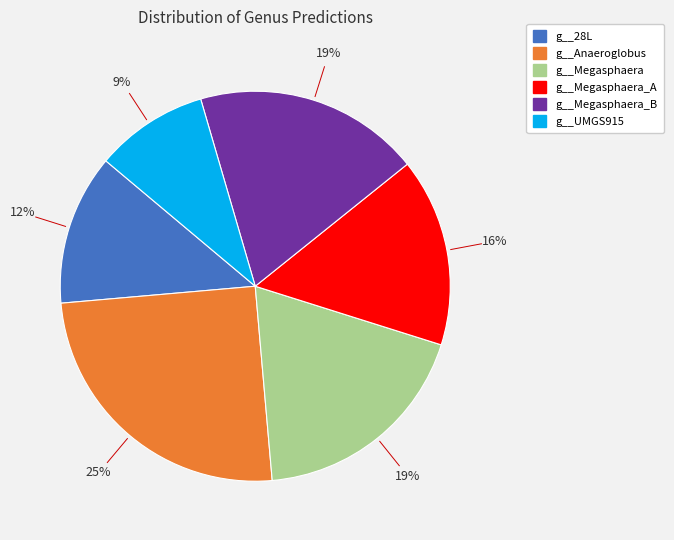

To the nearest percent, what is the average slice percentage?

17%